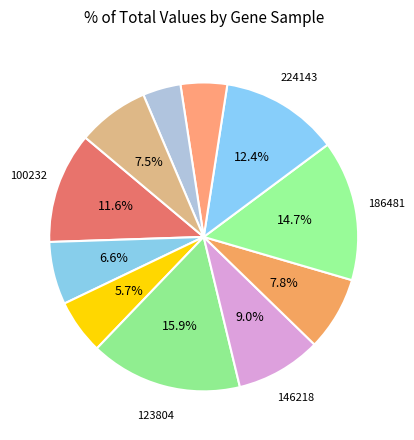

To the nearest percent, what is the average slice percentage?

9%